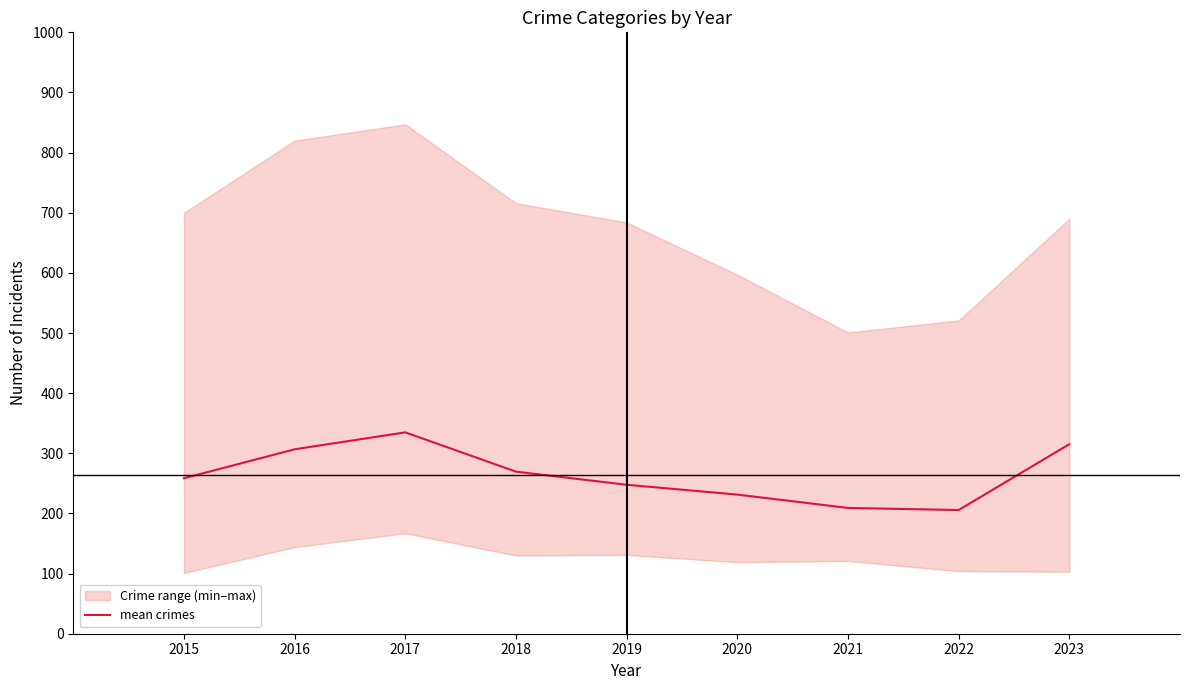

The chart shows a value of 269.5 at 2018. True or false?

True